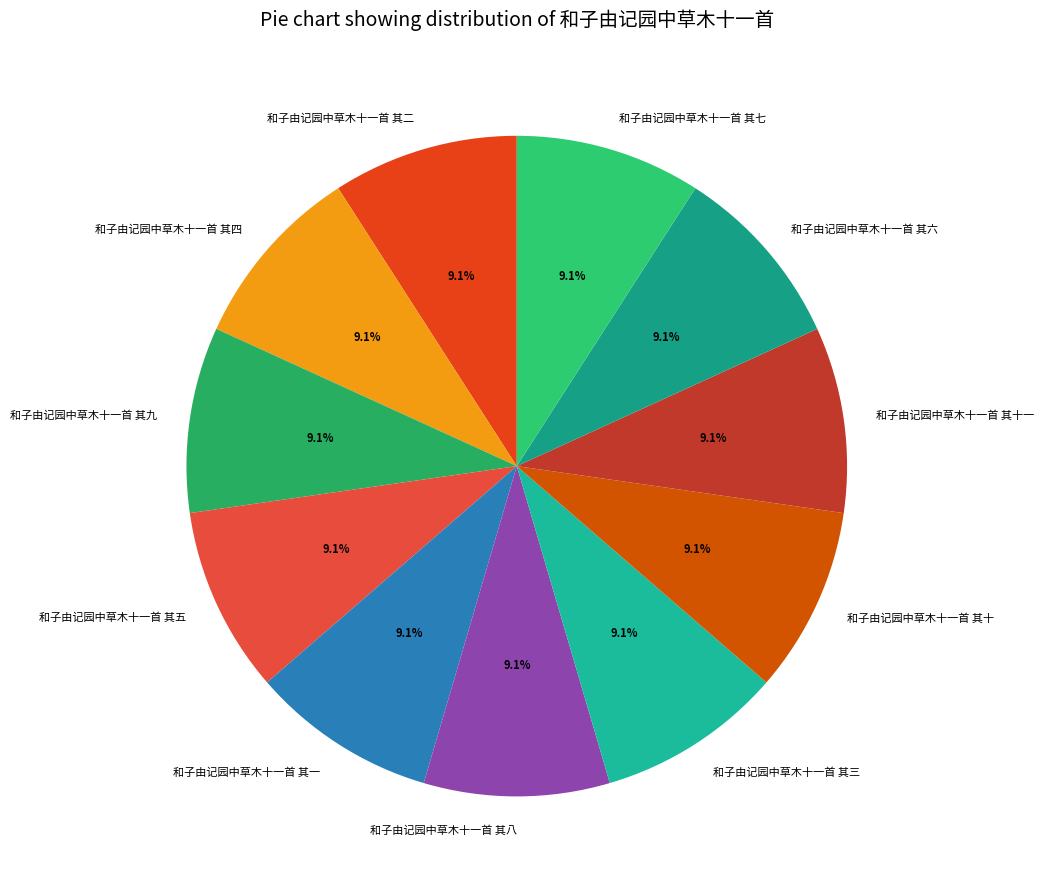

Does 和子由记园中草木十一首 其五 represent more than half of the total?

No